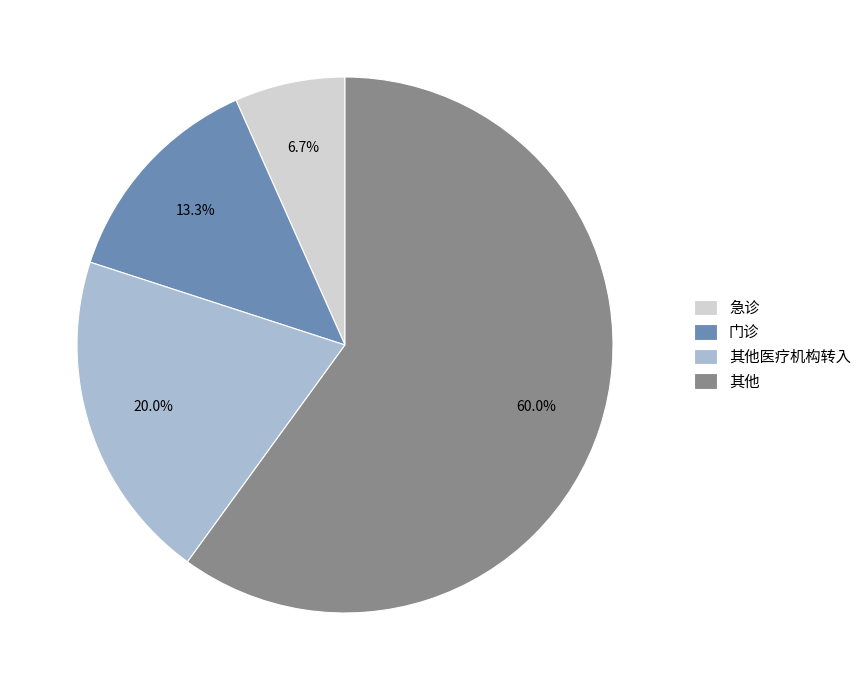

How many slices are in this pie chart?

4